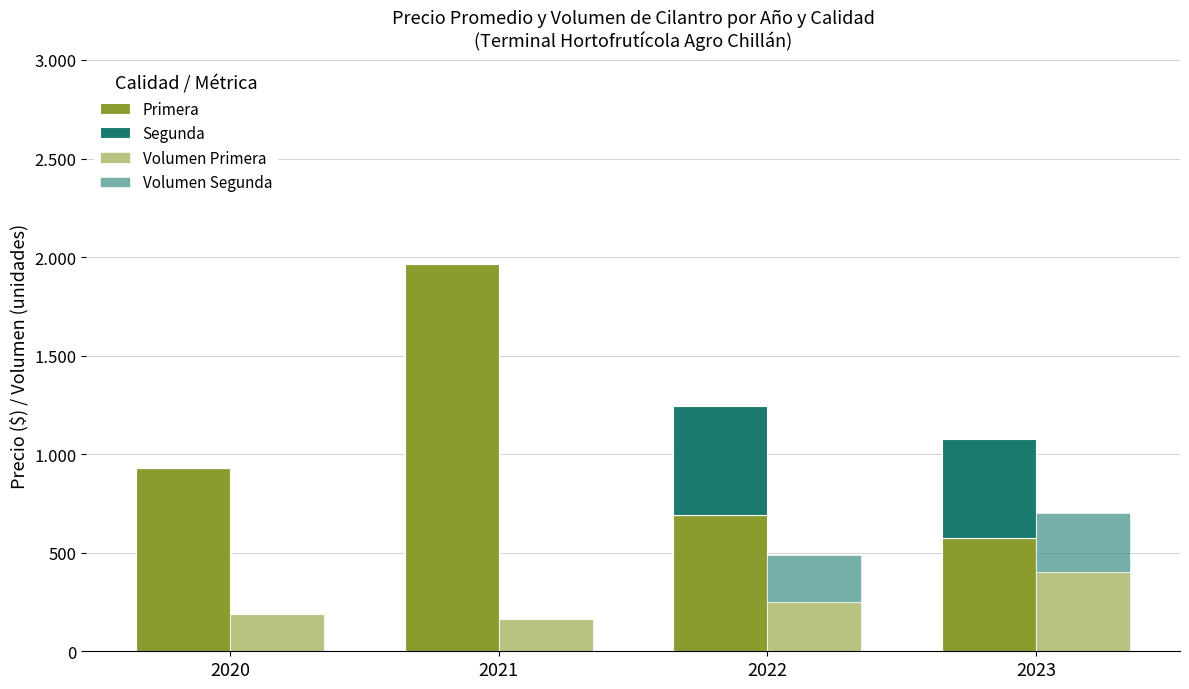

What are all the series names shown in the legend?

Primera, Segunda, Volumen Primera, Volumen Segunda